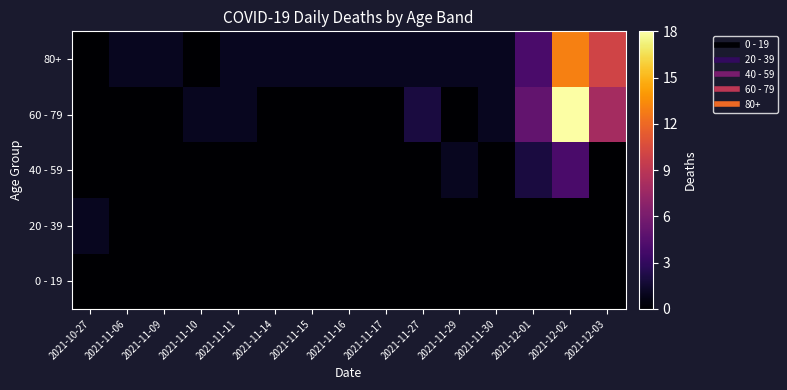

Which series changed the most between 2021-11-10 and 2021-12-01?

60 - 79